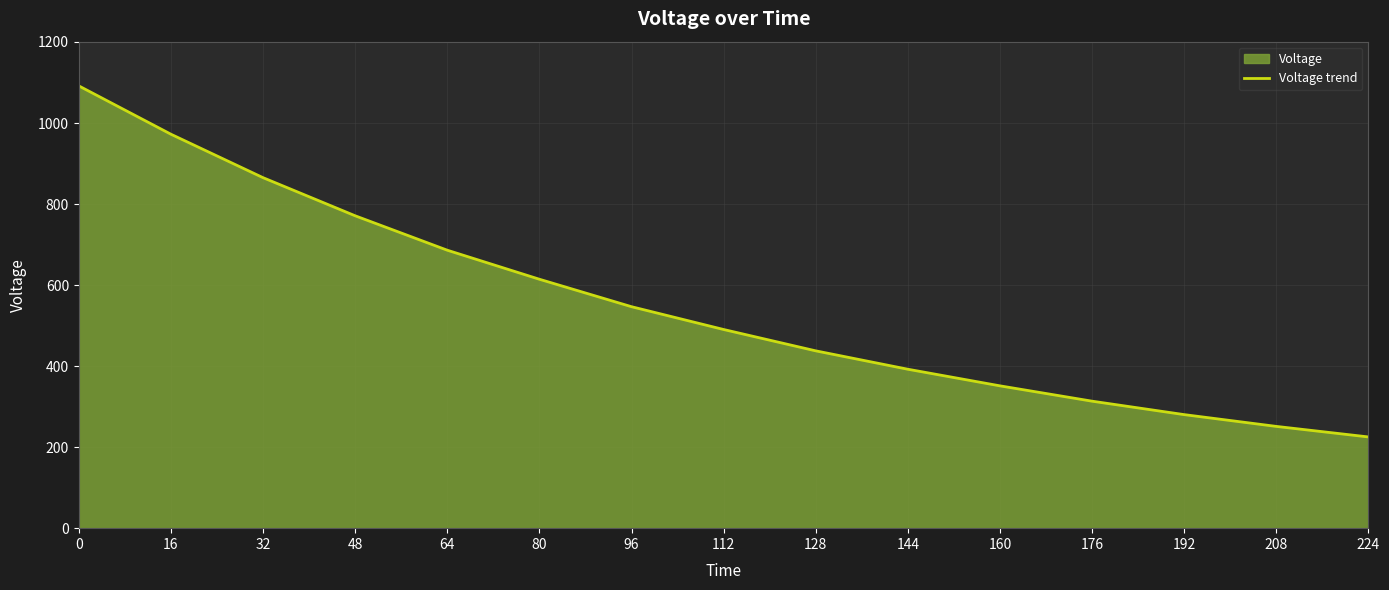

What is the change in value from 0 to 160?

-740.3